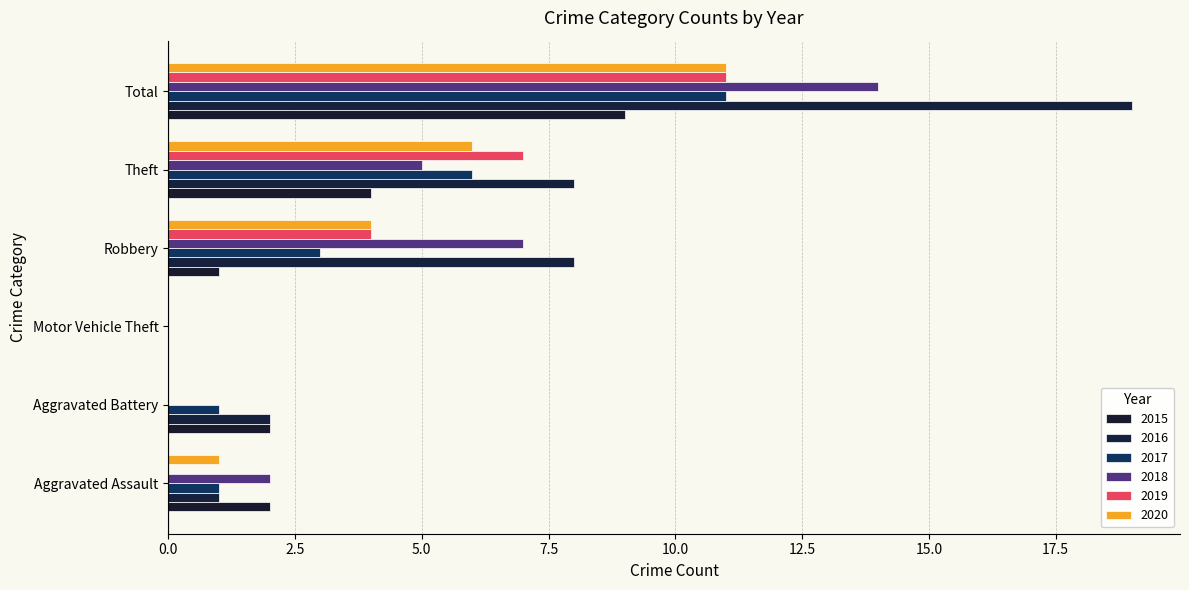

How many data points does each series have?

6